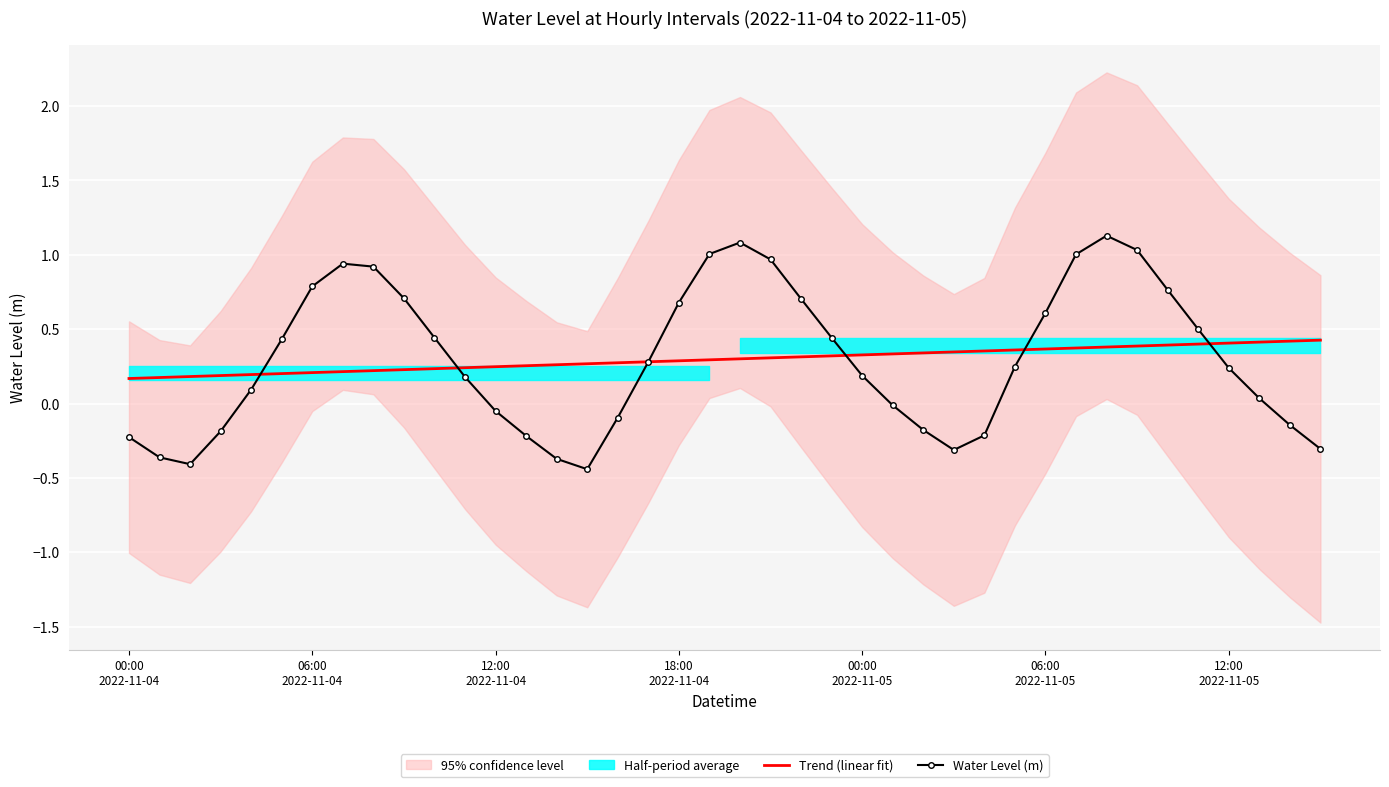

What is the difference between the maximum and second lowest values in the Trend (linear fit) series?

0.3